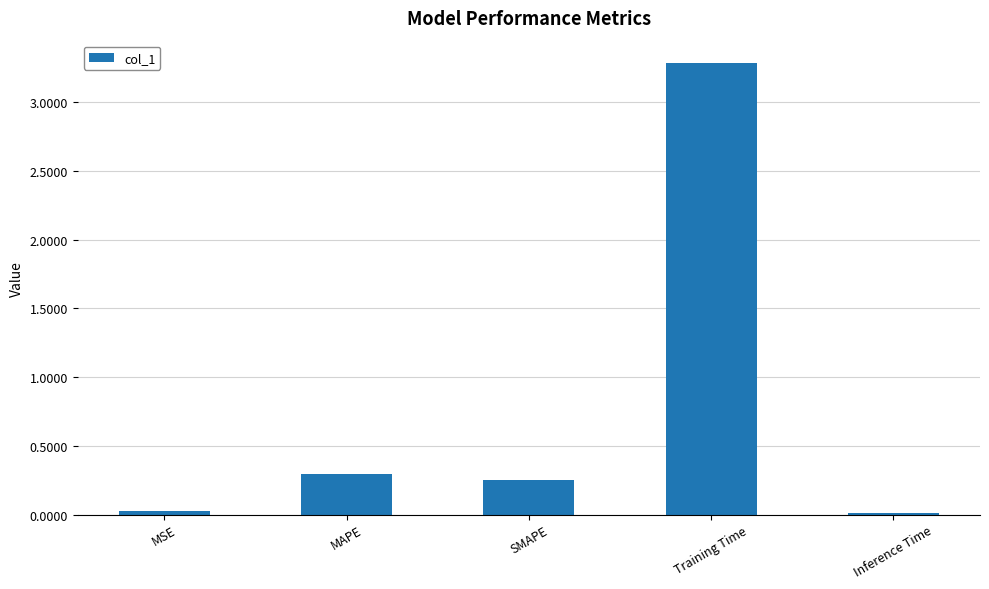

What is the difference between the maximum and minimum values?

3.3